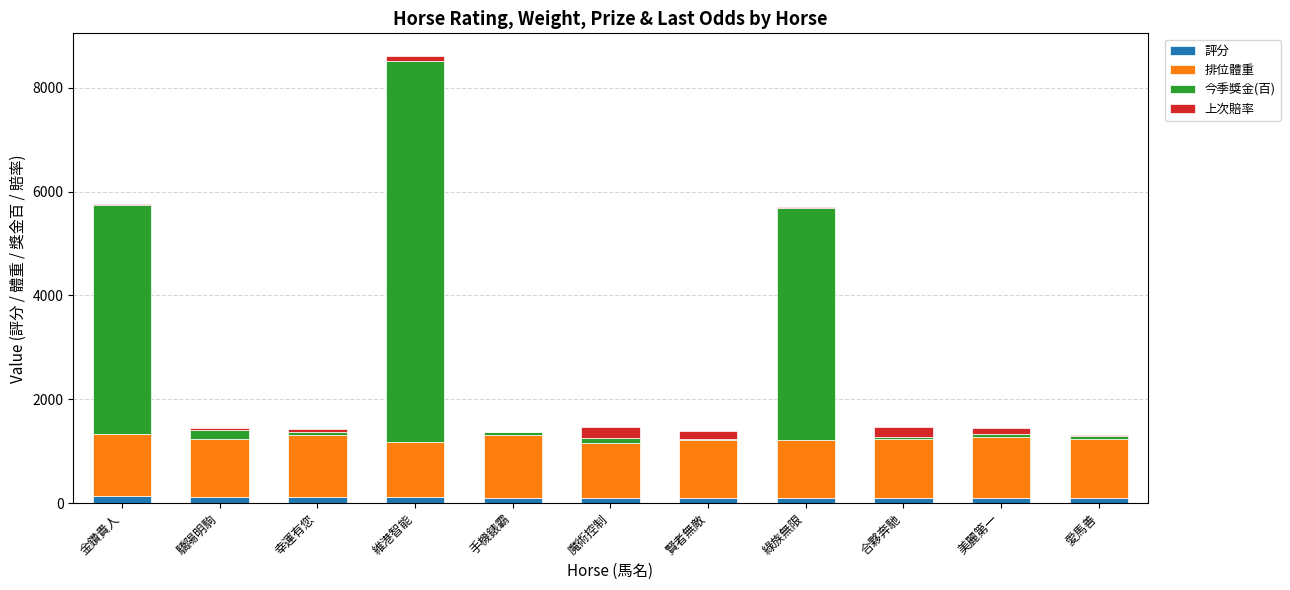

At which category is the sum across all series the highest?

維港智能